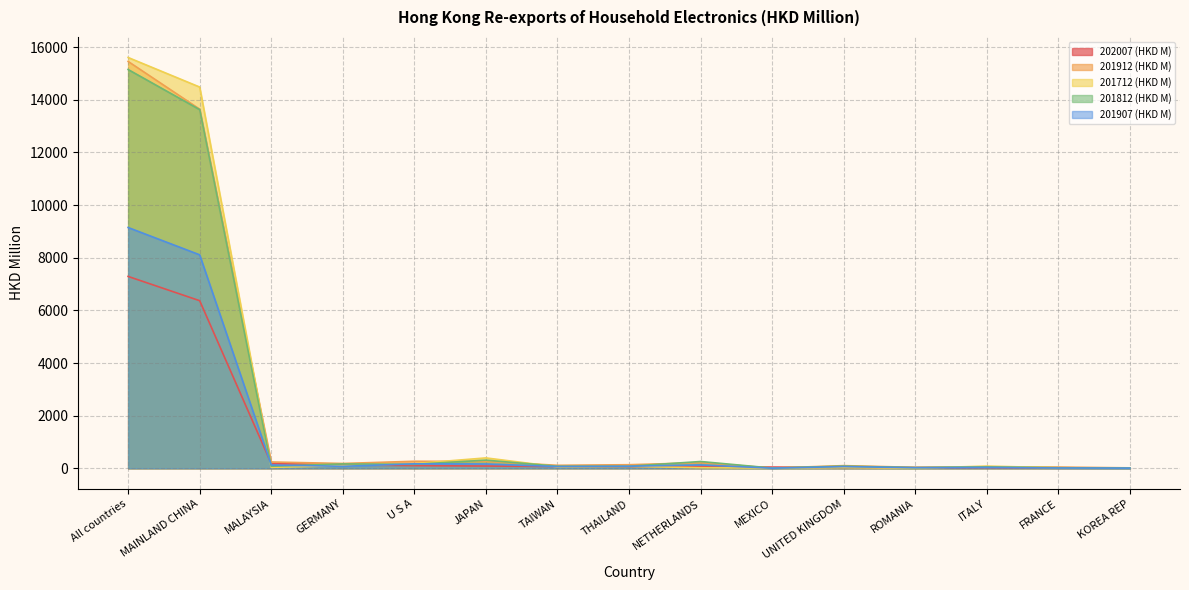

Rank the series by their maximum value, from lowest to highest.

202007 (HKD M), 201907 (HKD M), 201812 (HKD M), 201912 (HKD M), 201712 (HKD M)